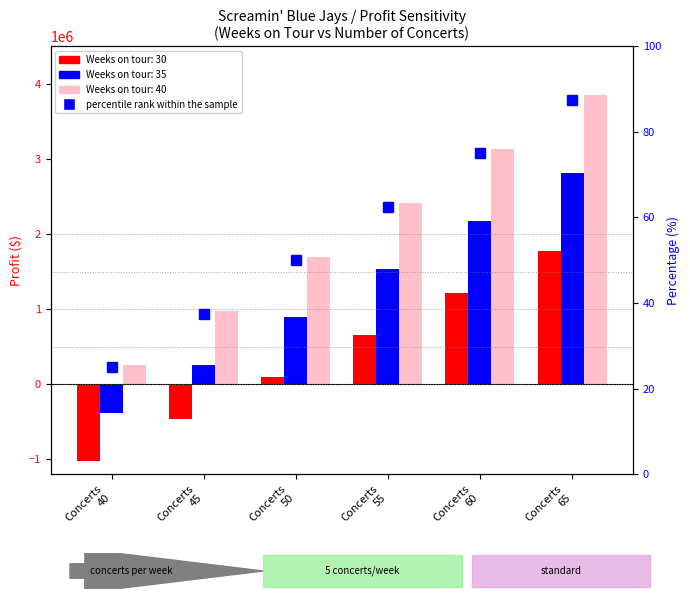

The value at Concerts
60 is 75.0. True or false?

True